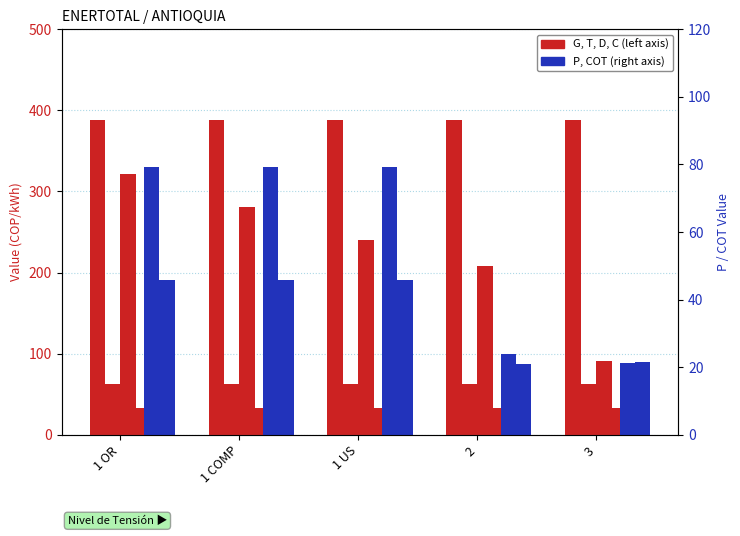

What is the minimum value shown in the chart?

21.2